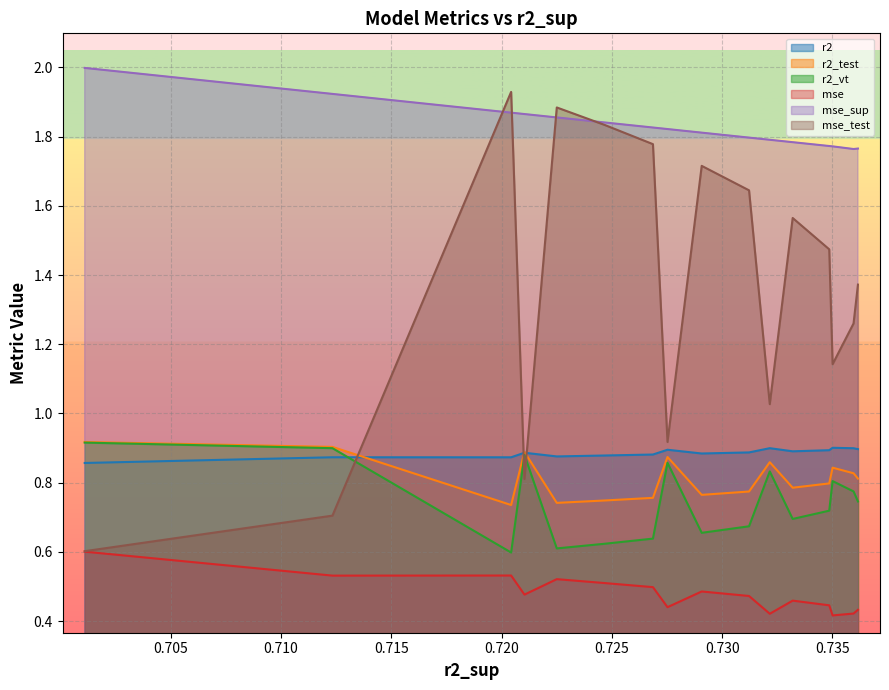

Which series has the largest total across all categories?

mse_sup